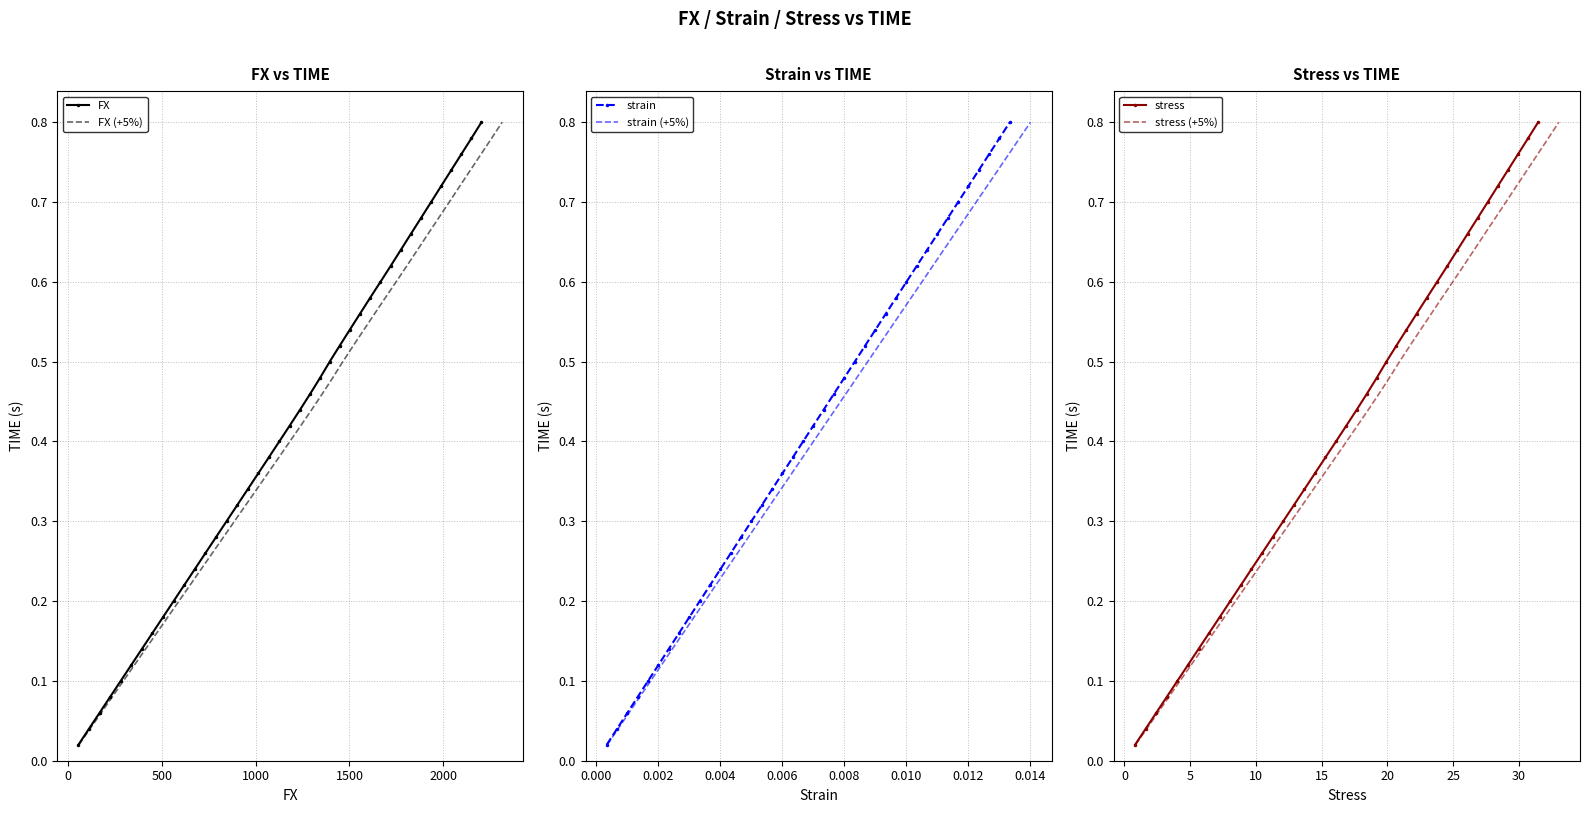

True or false: strain and stress cross at least once.

False